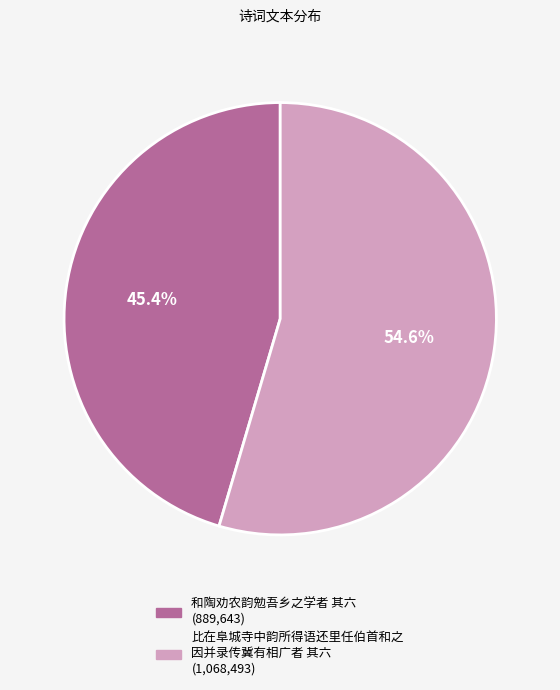

Is there a majority slice in this chart?

Yes